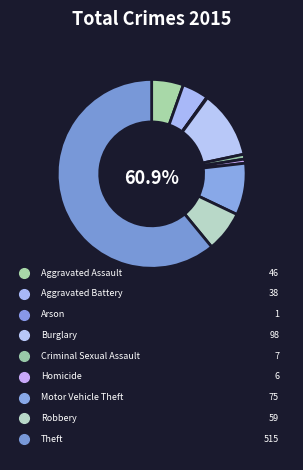

To the nearest percent, what is the difference between the Arson and Homicide slice percentages?

1%